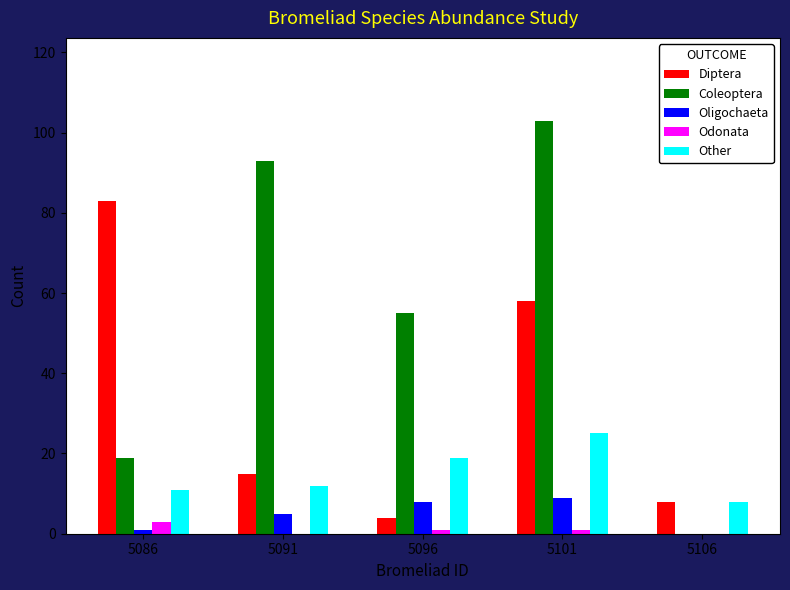

Reading left to right, transcribe all the data shown in this chart.

Diptera: 5086=83	5091=15	5096=4	5101=58	5106=8
Coleoptera: 5086=19	5091=93	5096=55	5101=103	5106=0
Oligochaeta: 5086=1	5091=5	5096=8	5101=9	5106=0
Odonata: 5086=3	5091=0	5096=1	5101=1	5106=0
Other: 5086=11	5091=12	5096=19	5101=25	5106=8